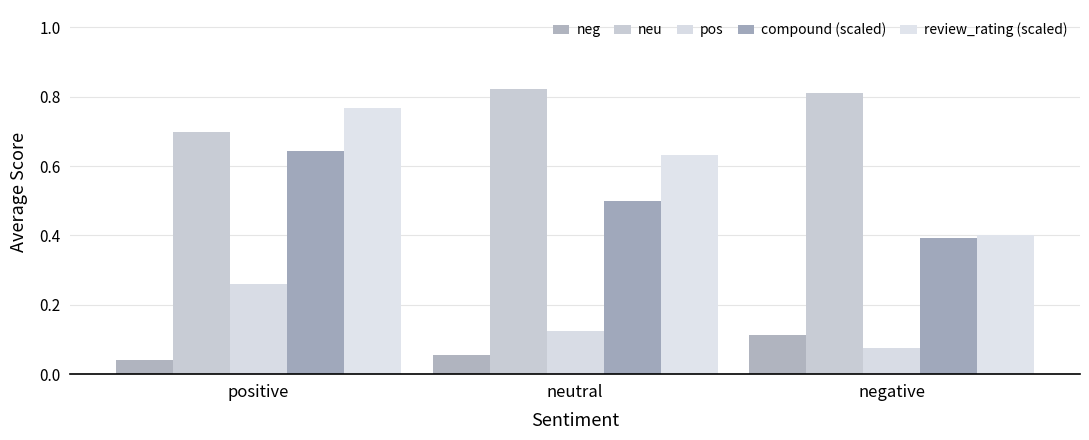

What is the value of the pos bar at the 2nd from the left?

0.1